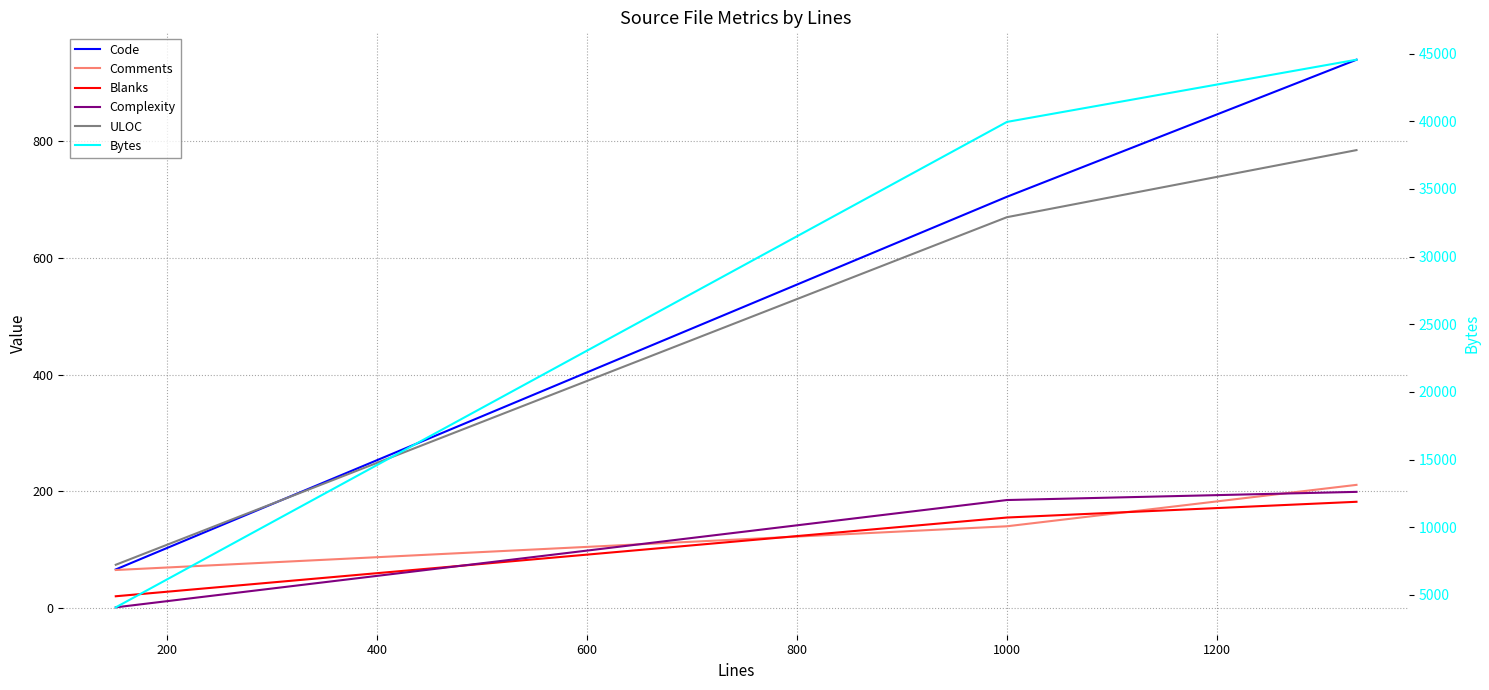

Reading left to right, extract all data points from this chart.

Code: 66	705	940
Comments: 65	140	211
Blanks: 20	155	182
Complexity: 1	185	199
ULOC: 74	670	785
Bytes: 4082	39950	44546